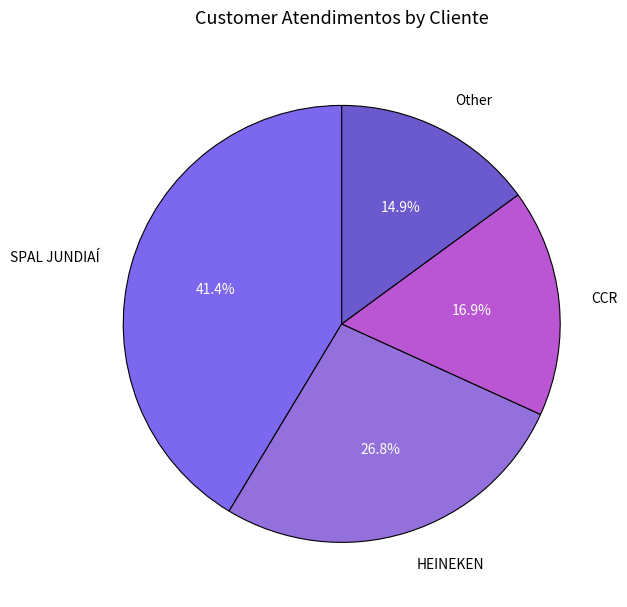

The CCR slice represents 17% of the pie. True or false?

True